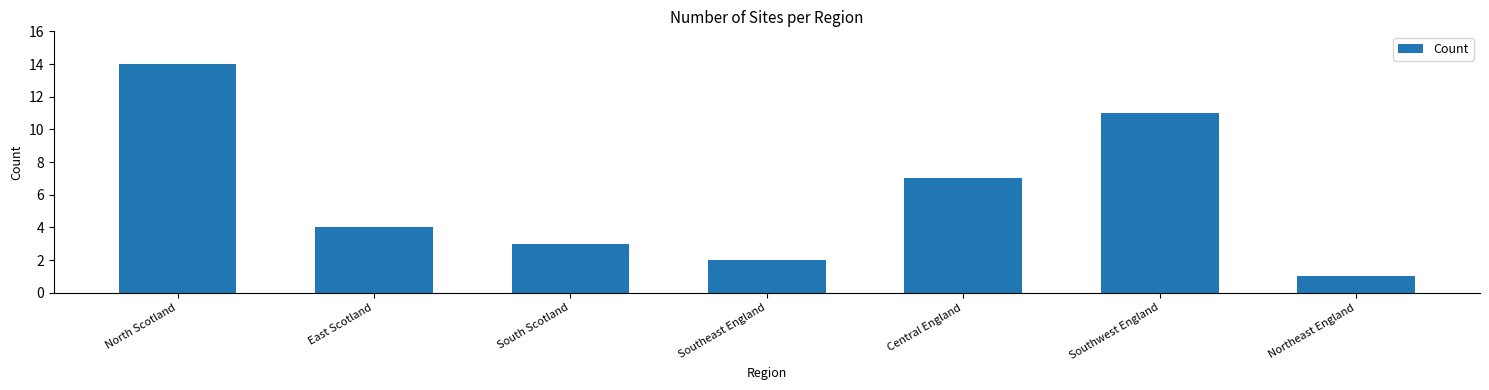

Reading left to right, transcribe all the data shown in this chart.

North Scotland=14	East Scotland=4	South Scotland=3	Southeast England=2	Central England=7	Southwest England=11	Northeast England=1